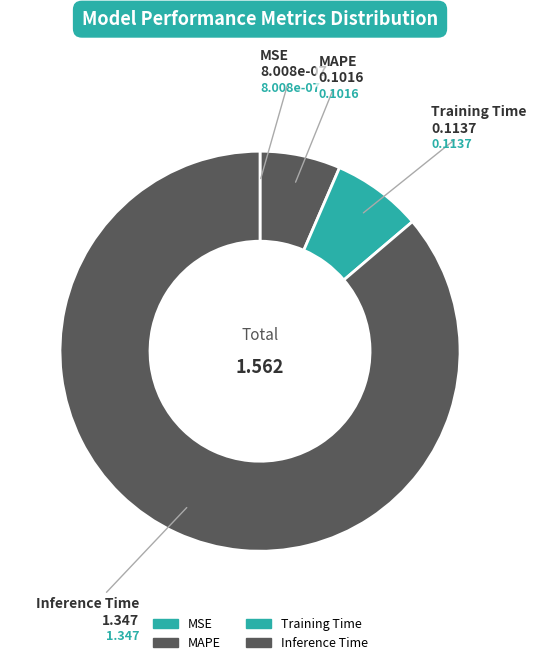

To the nearest percent, what is the difference between the MSE and Training Time slice percentages?

7%